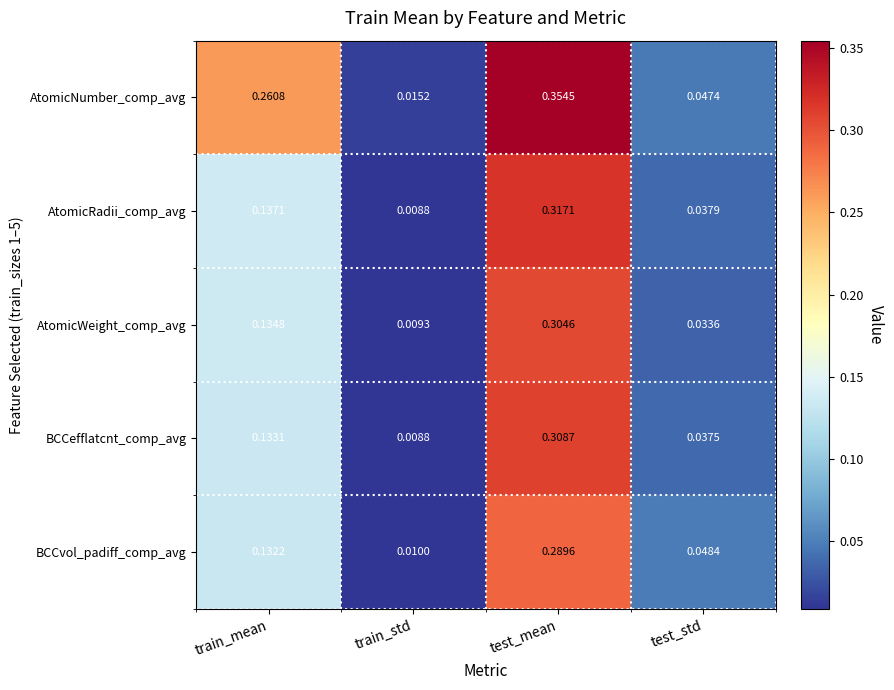

At which category is the sum across all series the highest?

test_mean